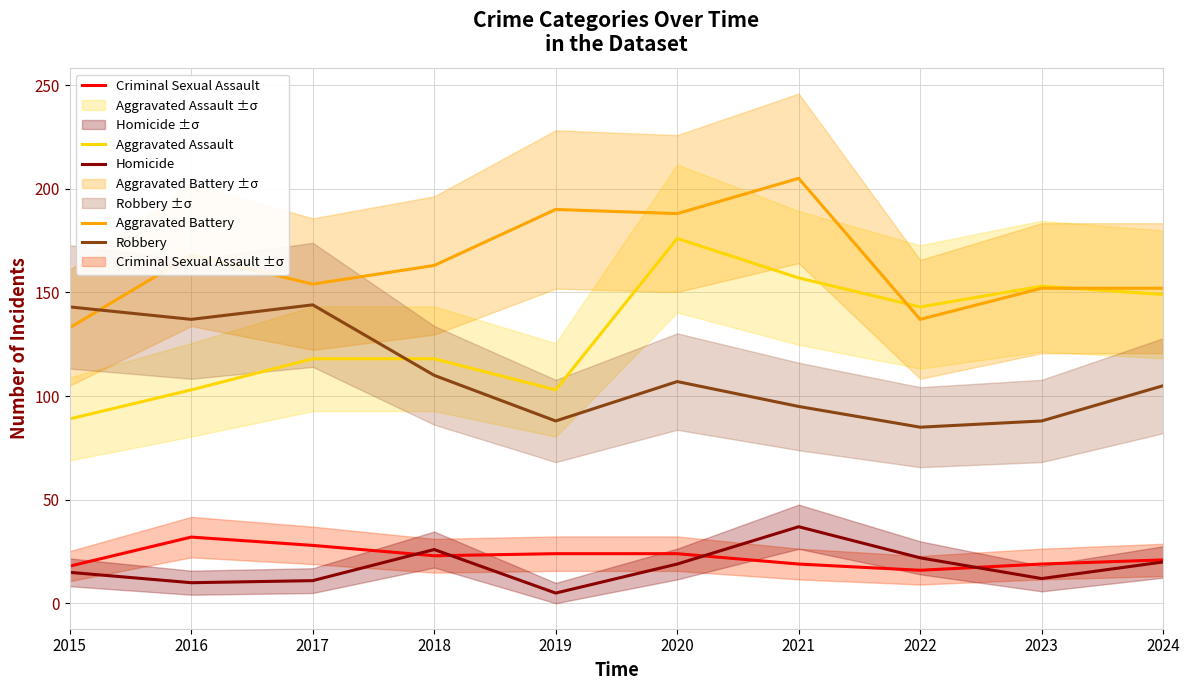

What is the maximum value shown in the chart?

205